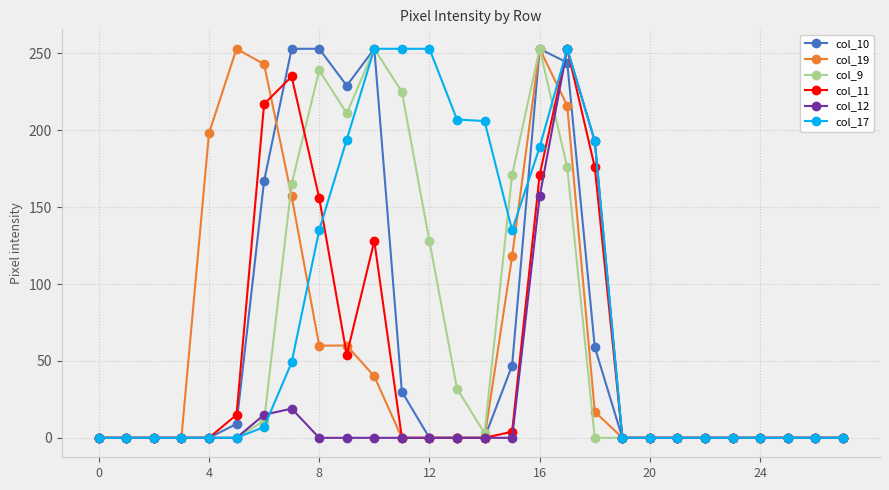

True or false: col_9 has more than 1 interior local peaks.

True